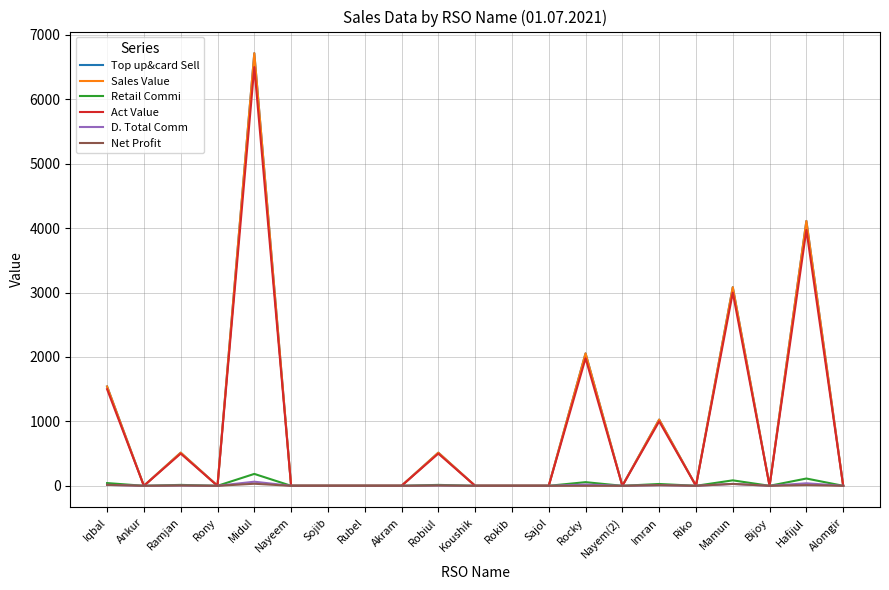

Does the chart have visible grid lines?

Yes